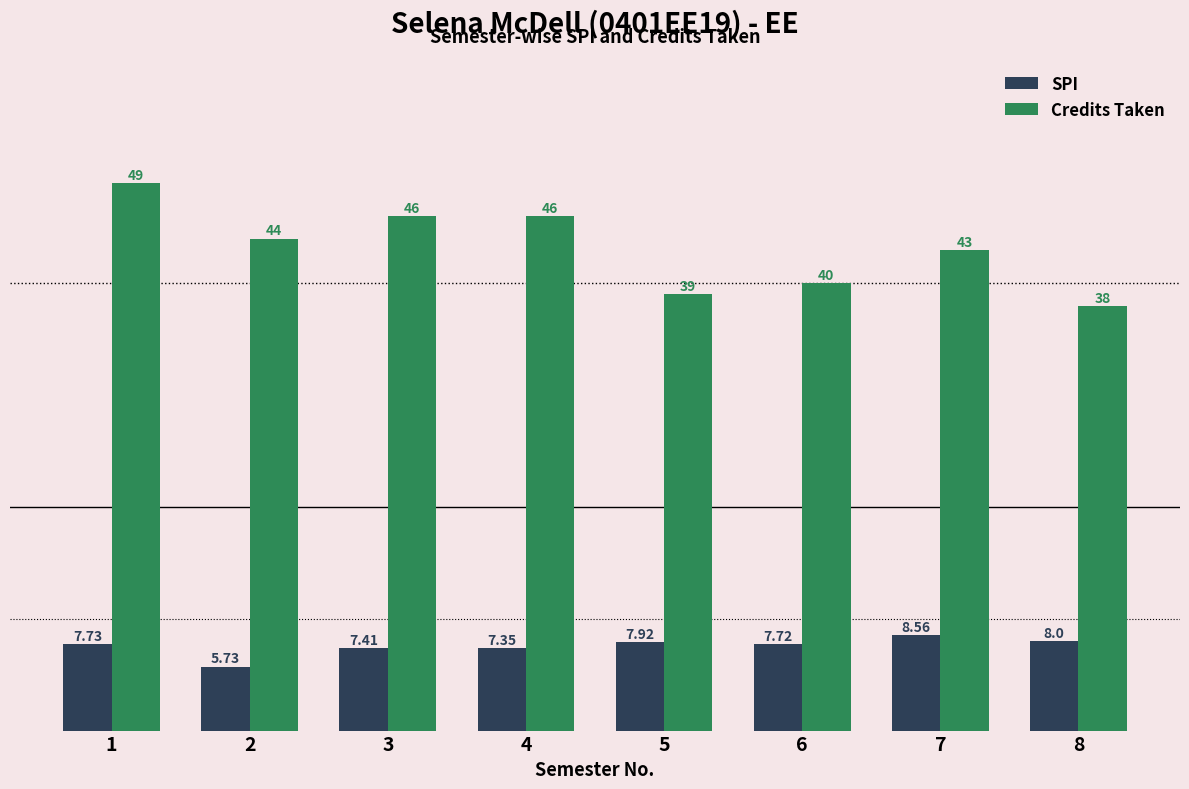

What is the total value across all series at 2?

49.7